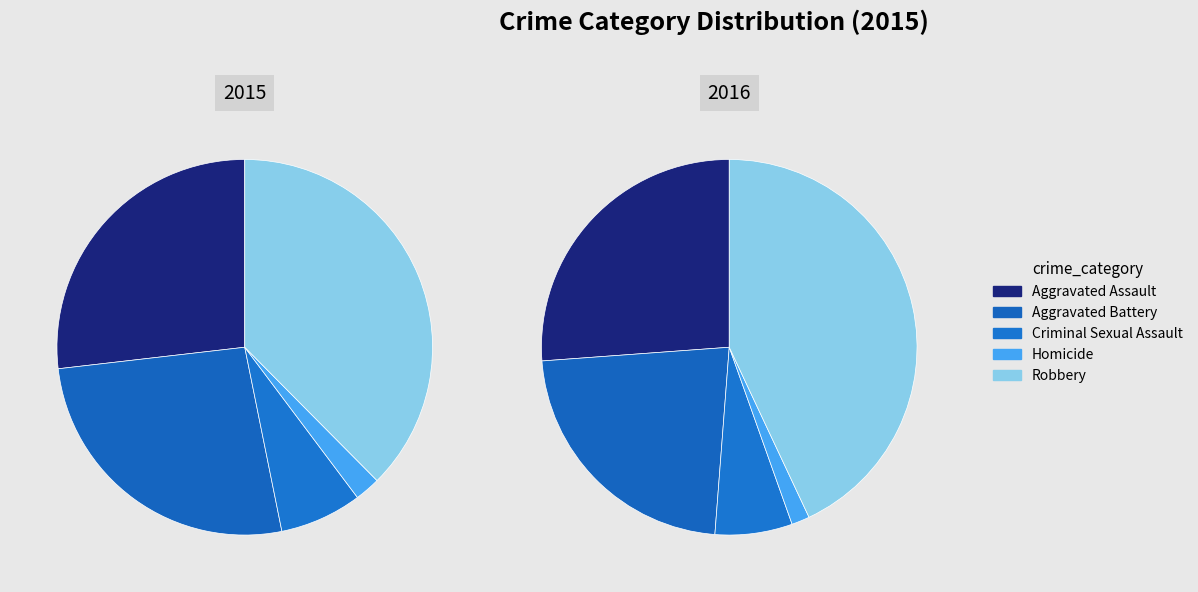

Does any single category account for the majority?

No